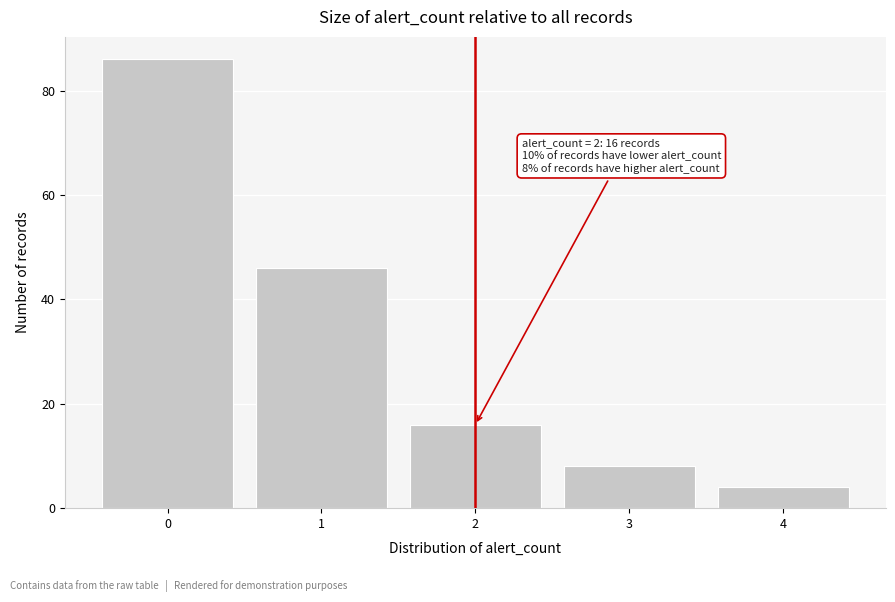

Over which range of the x-axis is the bar tallest?

-0.5 to 0.5